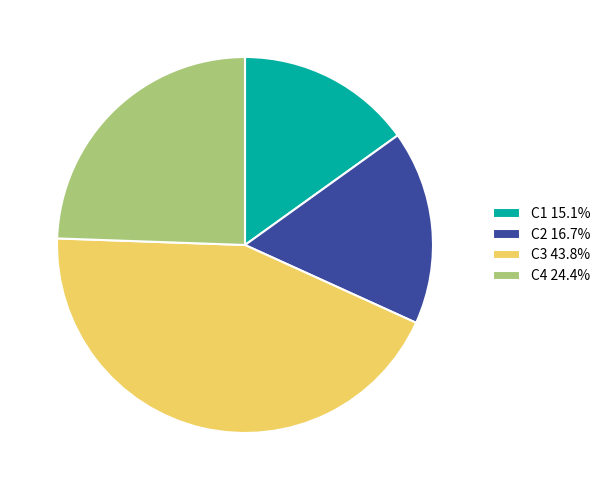

Is there any slice that represents more than half of the pie?

No